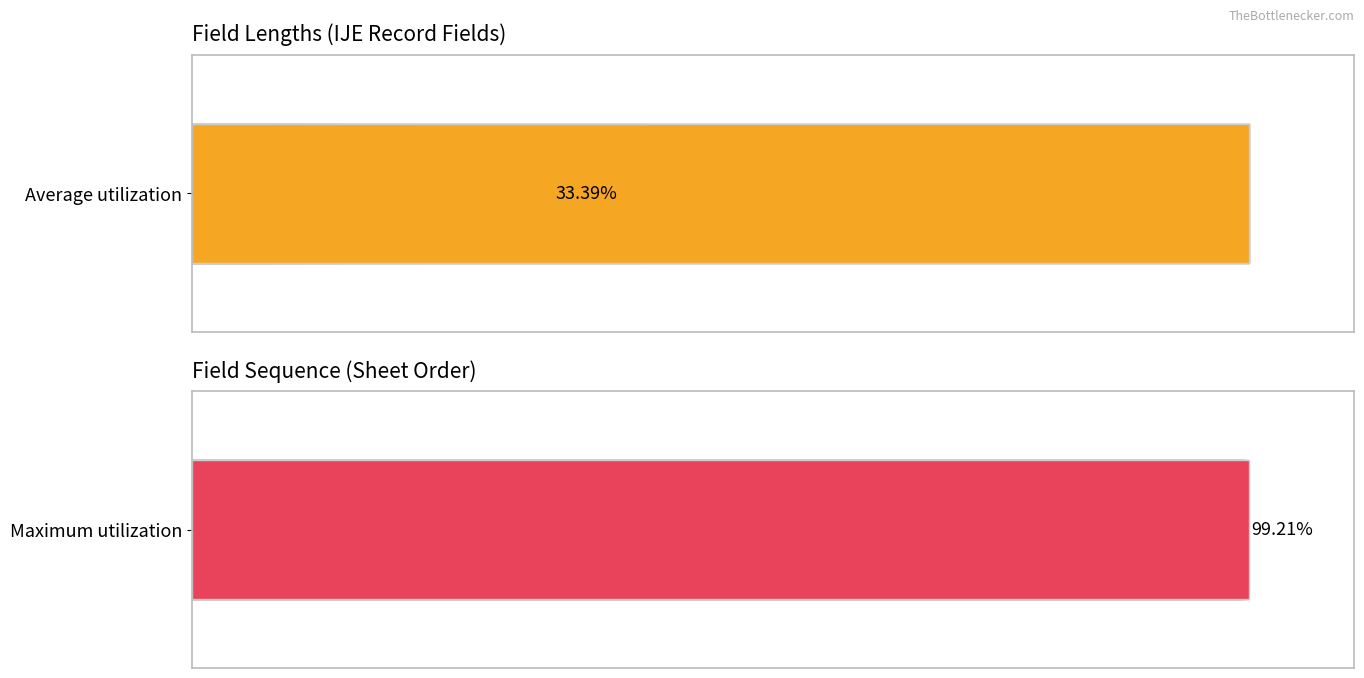

Which series has the widest spread of values?

Average utilization